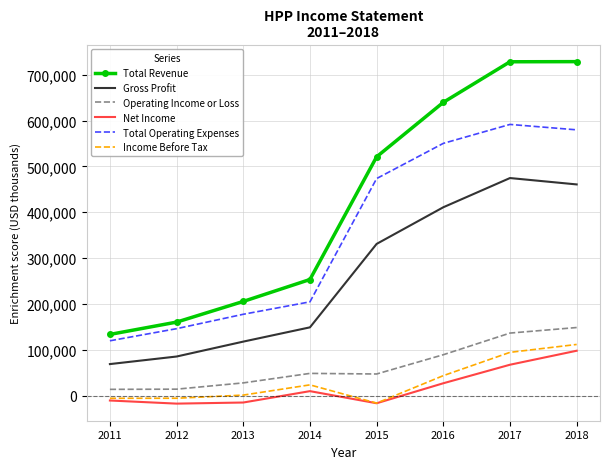

What is the sum of all Total Revenue values?

3370200